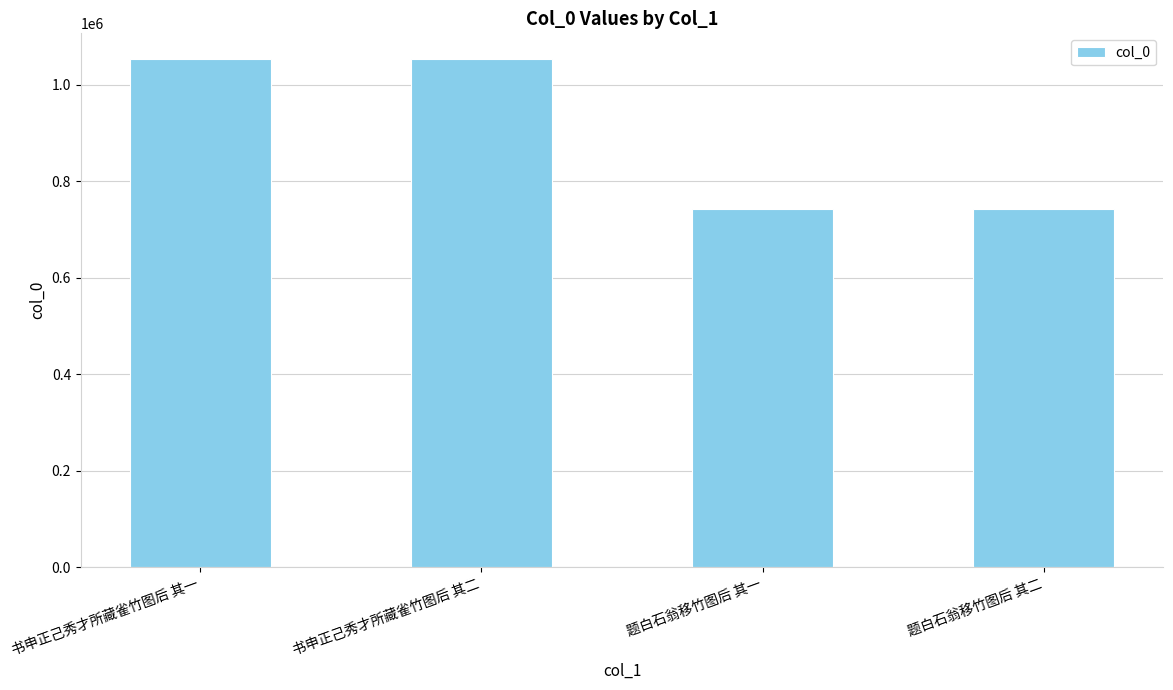

What is the greatest value displayed?

1053622